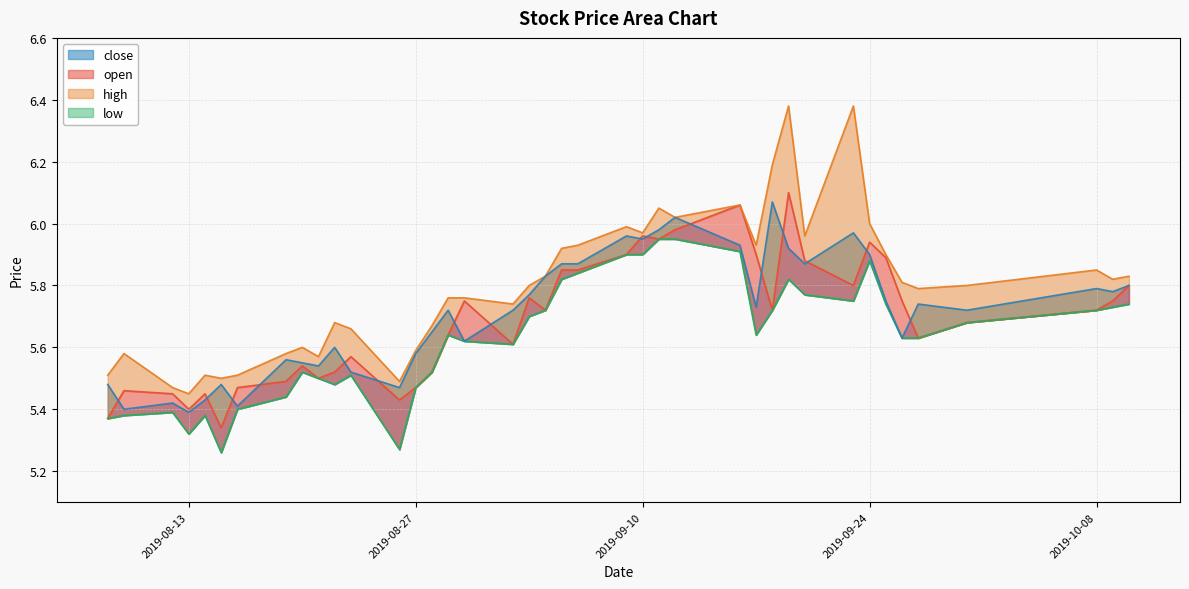

What position from the left is 2019-08-09?

2